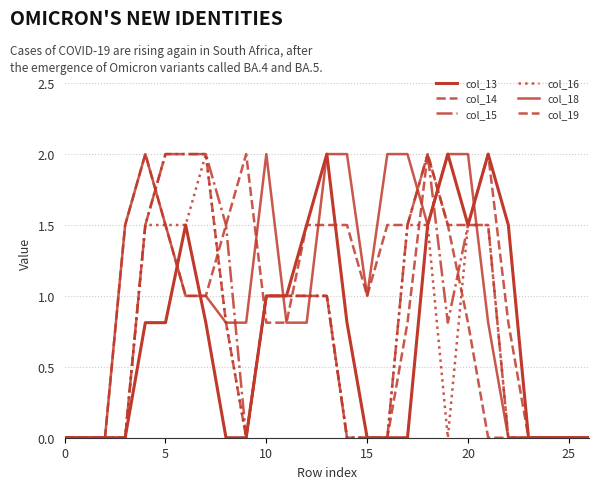

Reading left to right, transcribe all the data shown in this chart.

col_13: 0.0	0.0	0.0	0.0	0.8	0.8	1.5	0.8	0.0	0.0	1.0	1.0	1.5	2.0	0.8	0.0	0.0	0.0	1.5	2.0	1.5	2.0	1.5	0.0	0.0	0.0	0.0
col_14: 0.0	0.0	0.0	0.0	1.5	2.0	2.0	2.0	0.8	0.0	1.0	1.0	1.0	1.0	0.0	0.0	0.0	0.8	2.0	1.5	1.5	2.0	0.8	0.0	0.0	0.0	0.0
col_15: 0.0	0.0	0.0	0.0	1.5	2.0	2.0	2.0	1.5	0.0	1.0	1.0	1.0	1.0	0.0	0.0	0.0	1.5	2.0	0.8	1.5	1.5	0.0	0.0	0.0	0.0	0.0
col_16: 0.0	0.0	0.0	0.0	1.5	1.5	1.5	2.0	0.8	0.0	1.0	1.0	1.0	1.0	0.0	0.0	0.0	1.5	1.5	0.0	1.5	1.5	0.0	0.0	0.0	0.0	0.0
col_18: 0.0	0.0	0.0	1.5	2.0	1.5	1.0	1.0	0.8	0.8	2.0	0.8	0.8	2.0	2.0	1.0	2.0	2.0	1.5	2.0	2.0	0.8	0.0	0.0	0.0	0.0	0.0
col_19: 0.0	0.0	0.0	1.5	2.0	1.5	1.0	1.0	1.5	2.0	0.8	0.8	1.5	1.5	1.5	1.0	1.5	1.5	2.0	1.5	0.8	0.0	0.0	0.0	0.0	0.0	0.0